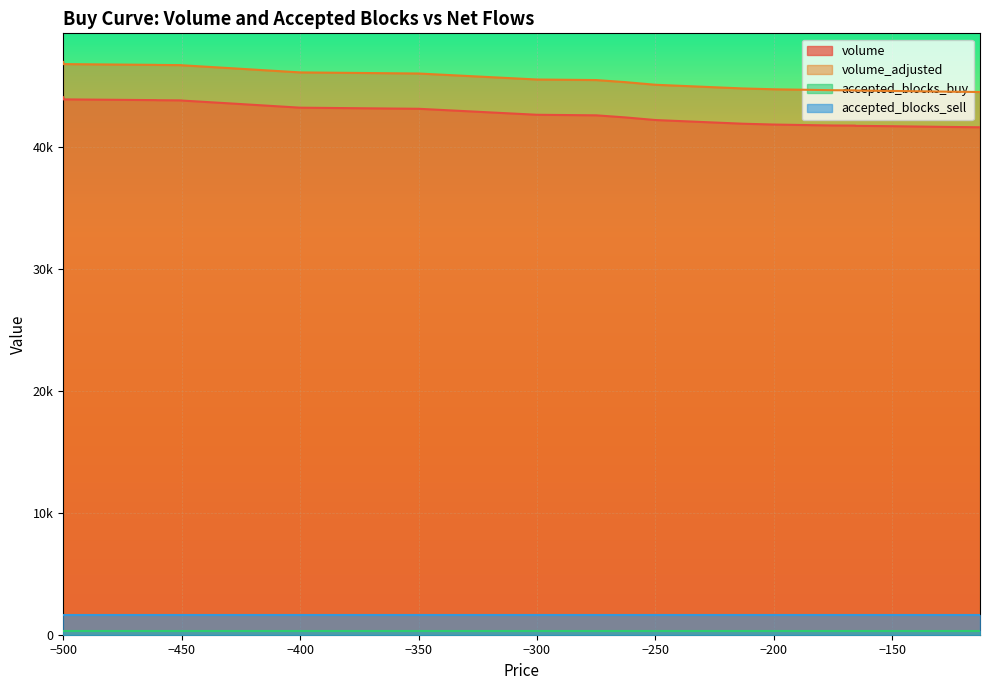

What is the value of the volume point at the 30th from the left?

41728.4